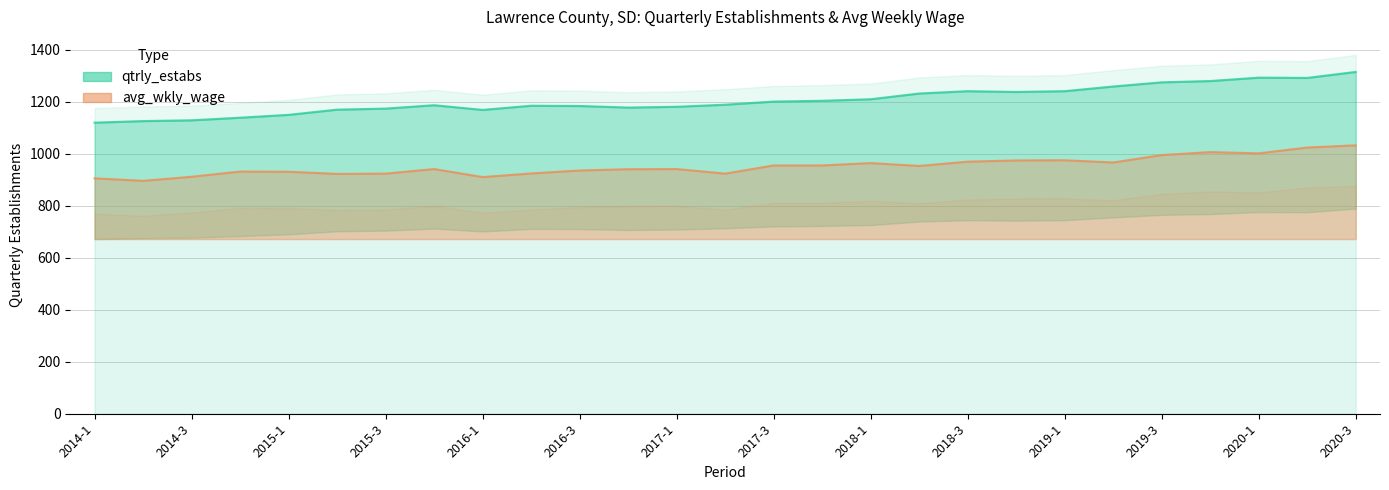

Where does the avg_wkly_wage series first go above 940?

2015-4